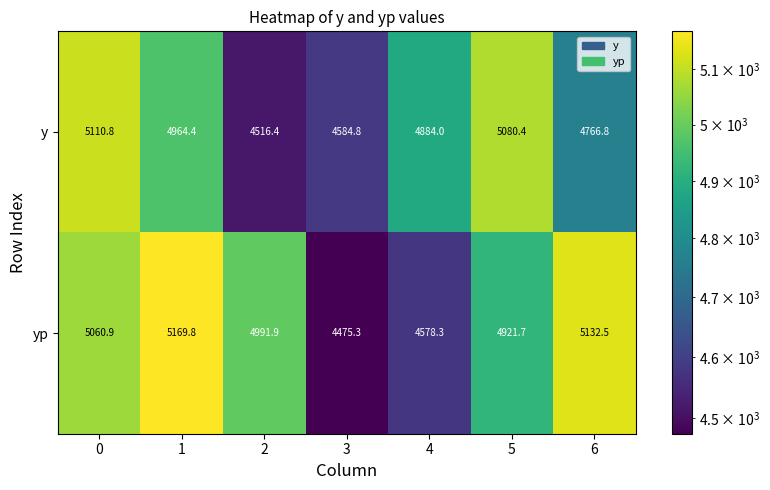

Reading right to left, what are all the values shown in this chart?

y: 6=4766.8	5=5080.4	4=4884.0	3=4584.8	2=4516.4	1=4964.4	0=5110.8
yp: 6=5132.5	5=4921.7	4=4578.3	3=4475.3	2=4991.9	1=5169.8	0=5060.9